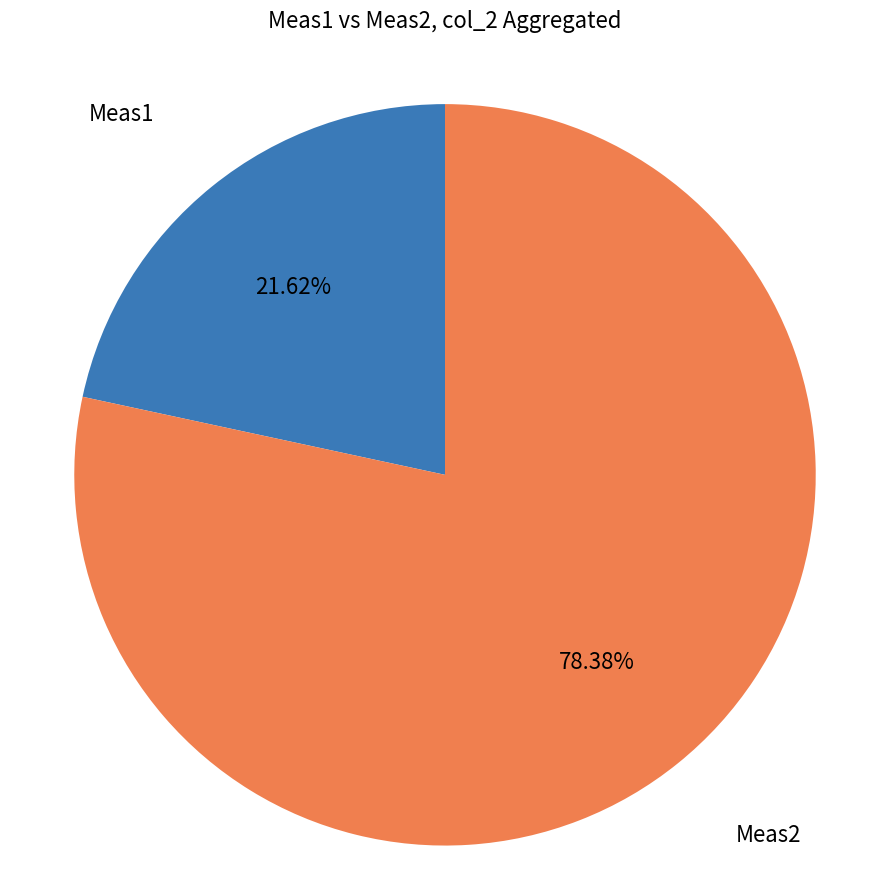

How many segments does this pie chart have?

2